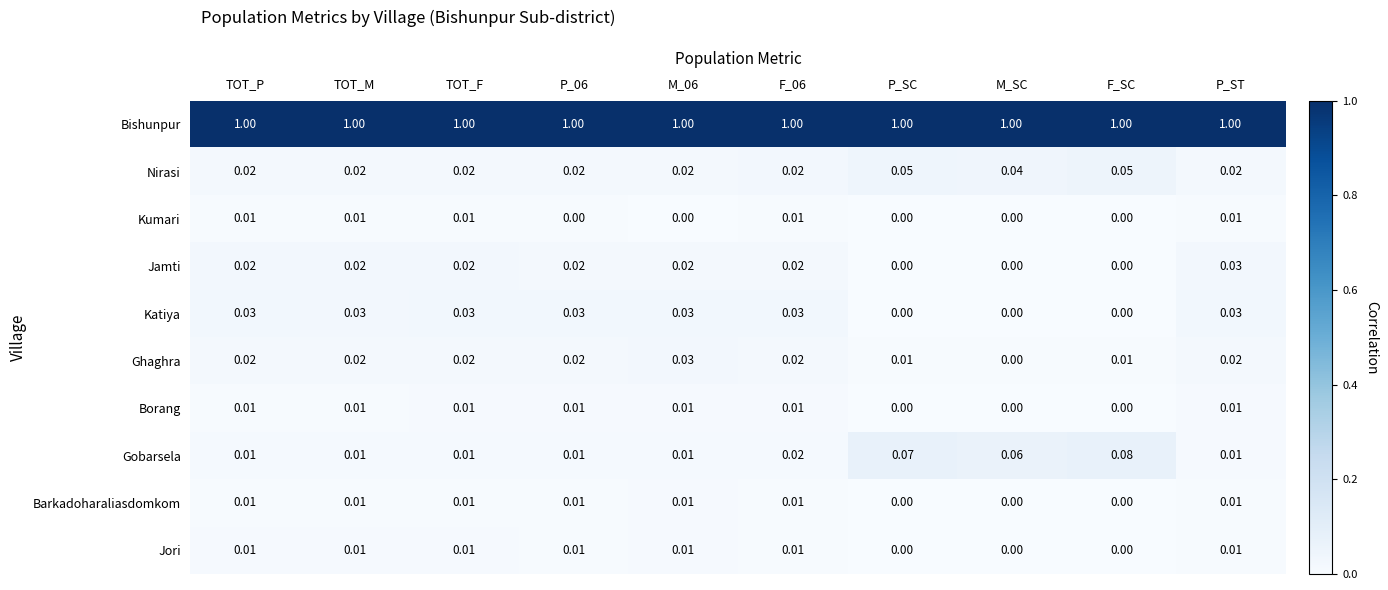

Which series changed the most between P_06 and M_SC?

Gobarsela